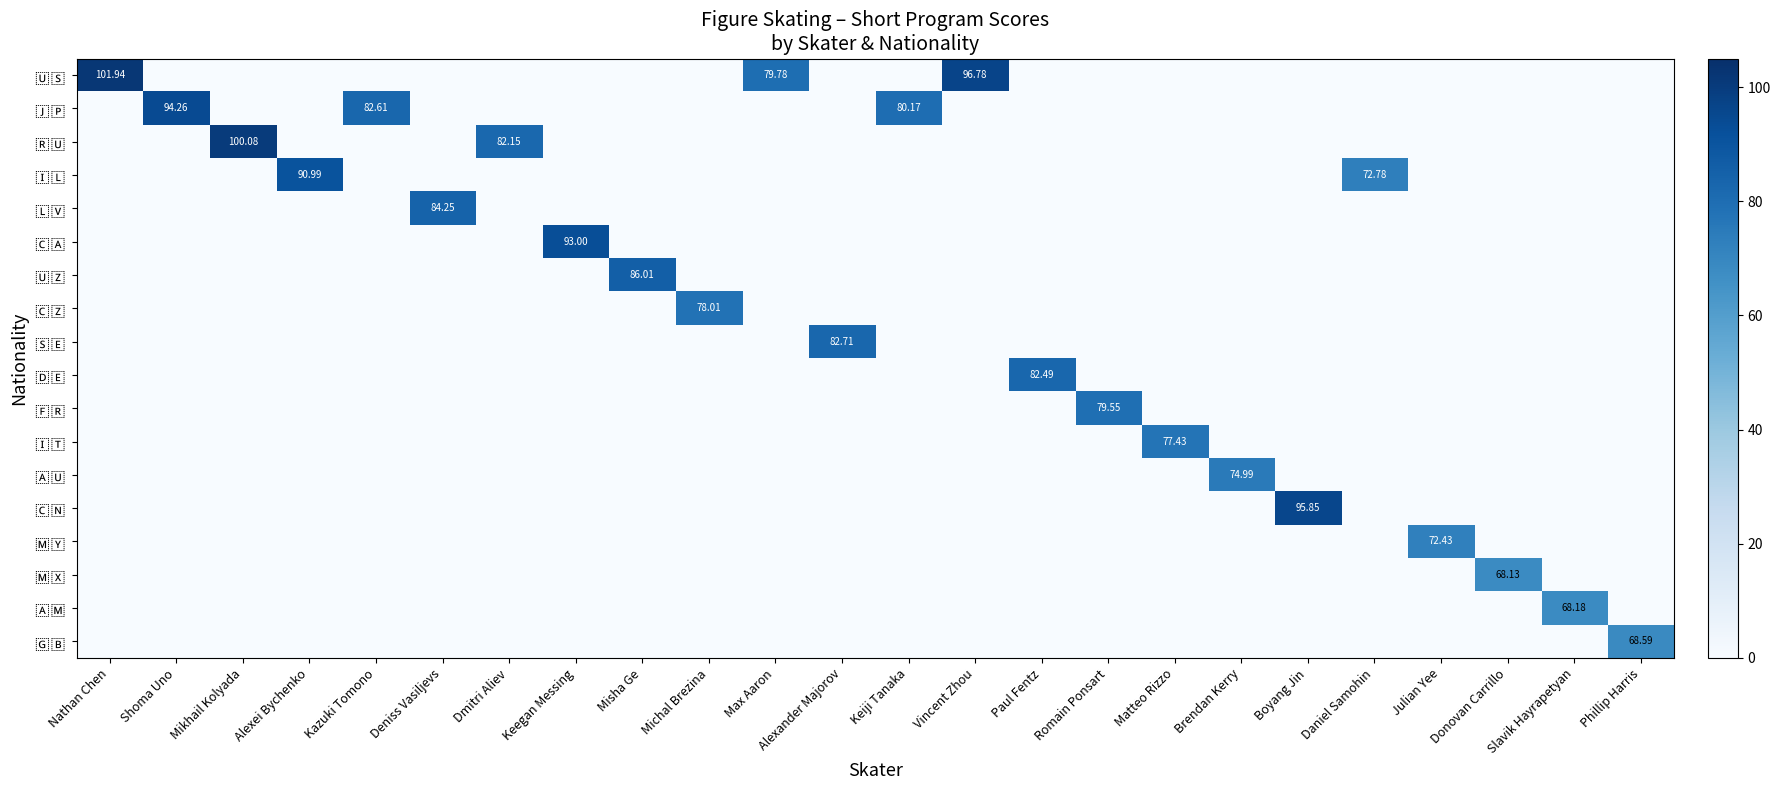

The value of 🇺🇸 at Max Aaron is 79.8. True or false?

True